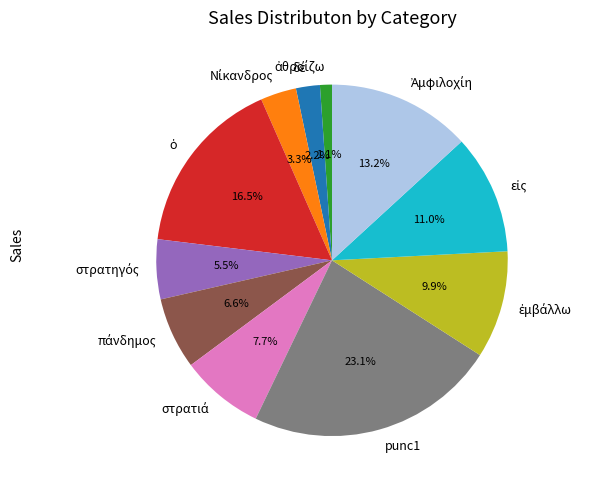

To the nearest percent, what is the difference between the largest and smallest slice percentages?

22%